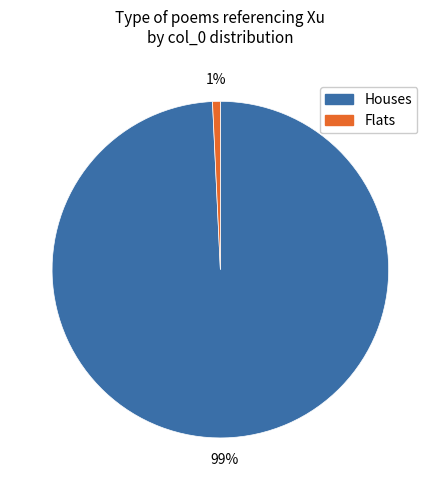

To the nearest percent, what portion does Flats represent?

1%